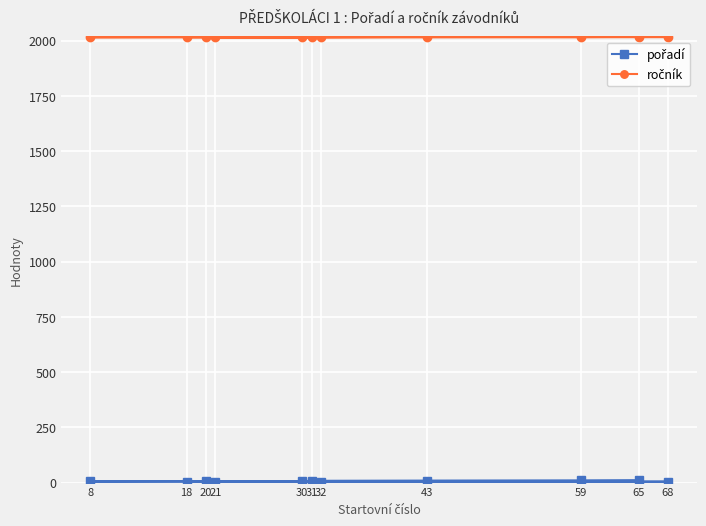

What is the spread (max minus min) of values at 30?

2009